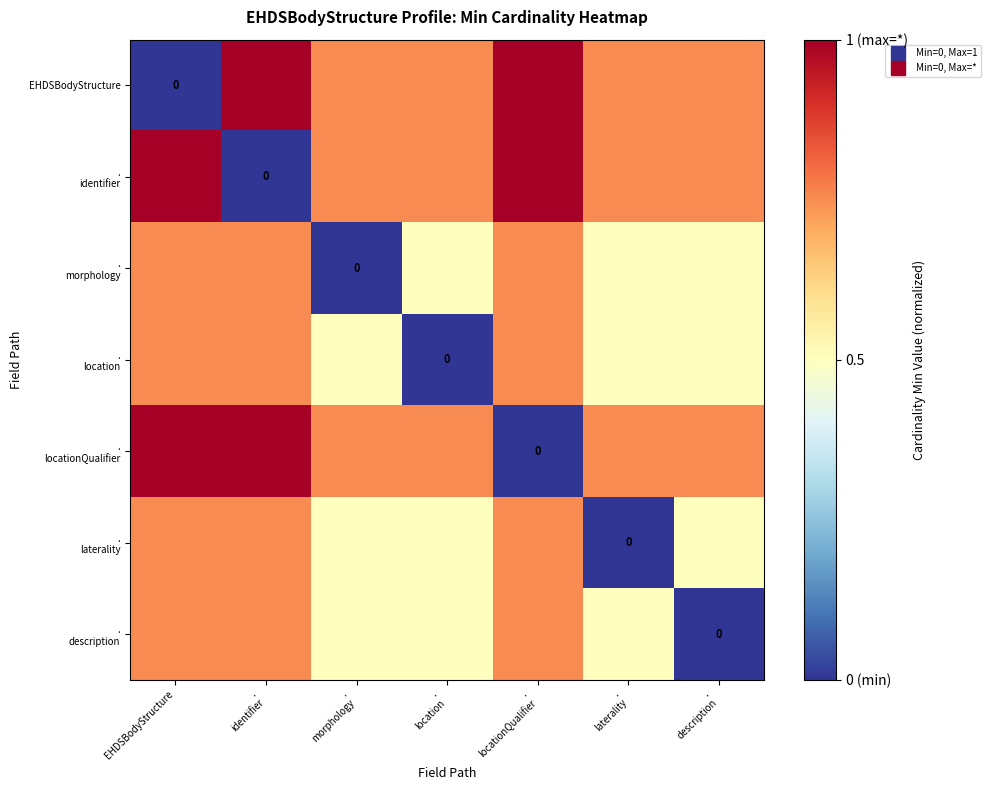

At which category is the sum across all series the highest?

EHDSBodyStructure